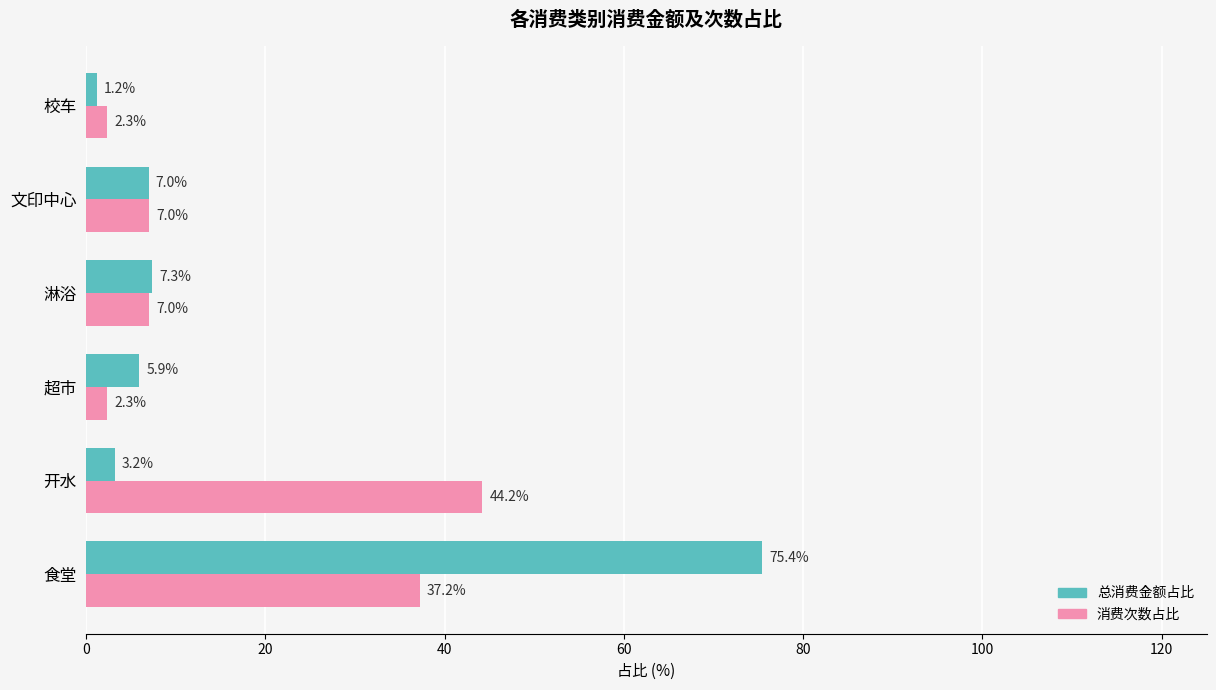

True or false: 消费次数占比 has a value of 65.8 at 食堂.

False